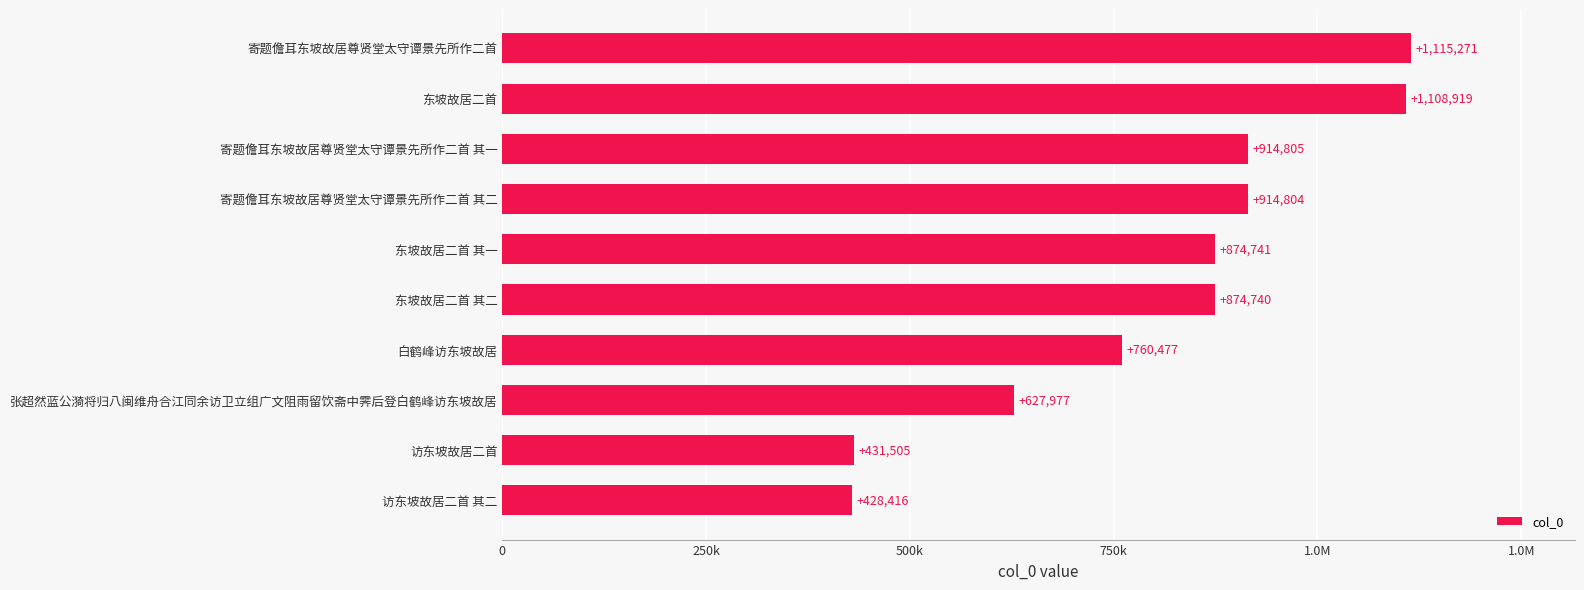

Does the chart contain any negative values?

No